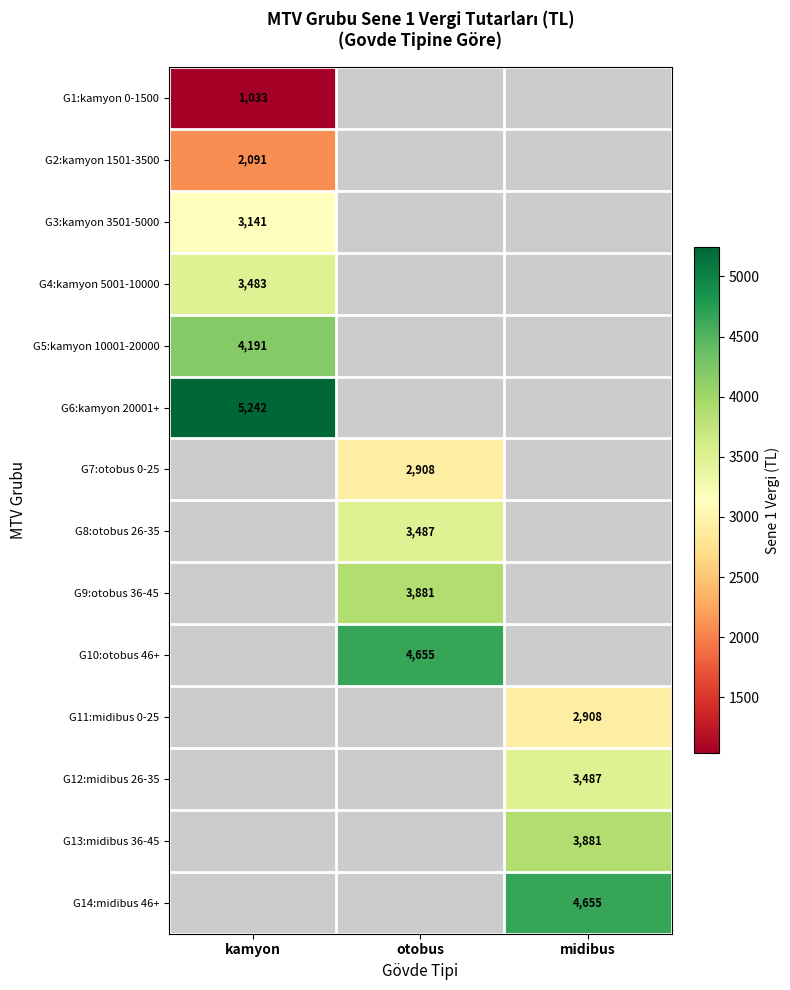

Is it true that G3:kamyon 3501-5000 equals 3141 at kamyon?

True